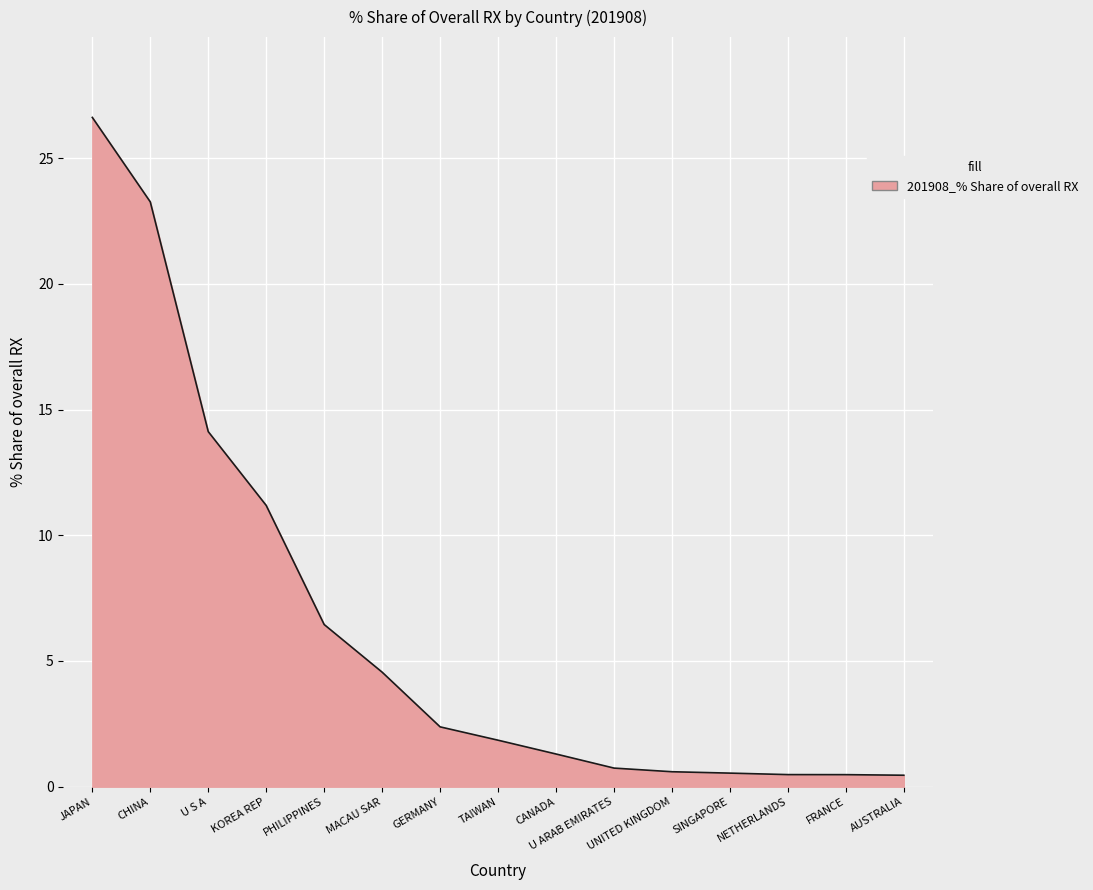

True or false: the data shows 21.2 at U S A.

False